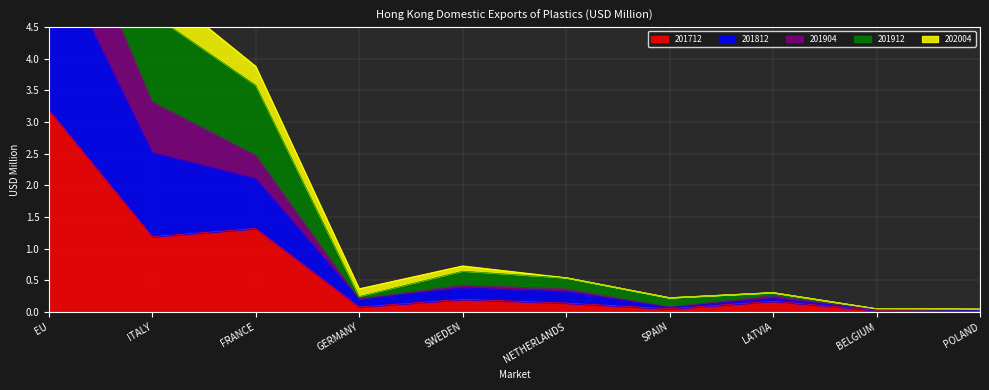

True or false: 201712 and 202004 intersect in this chart.

False